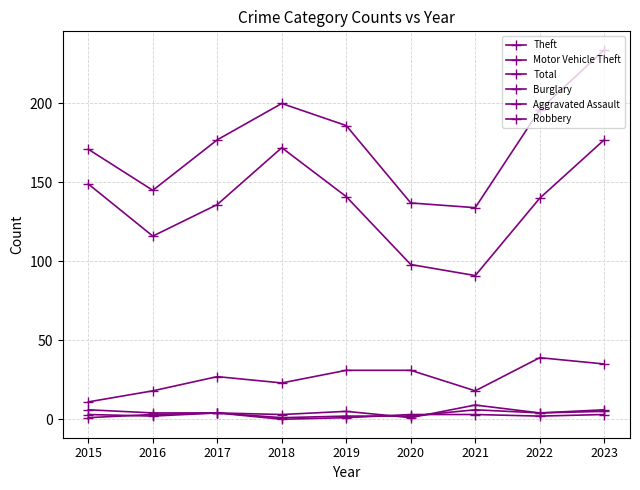

What is the average value of the Total series?

176